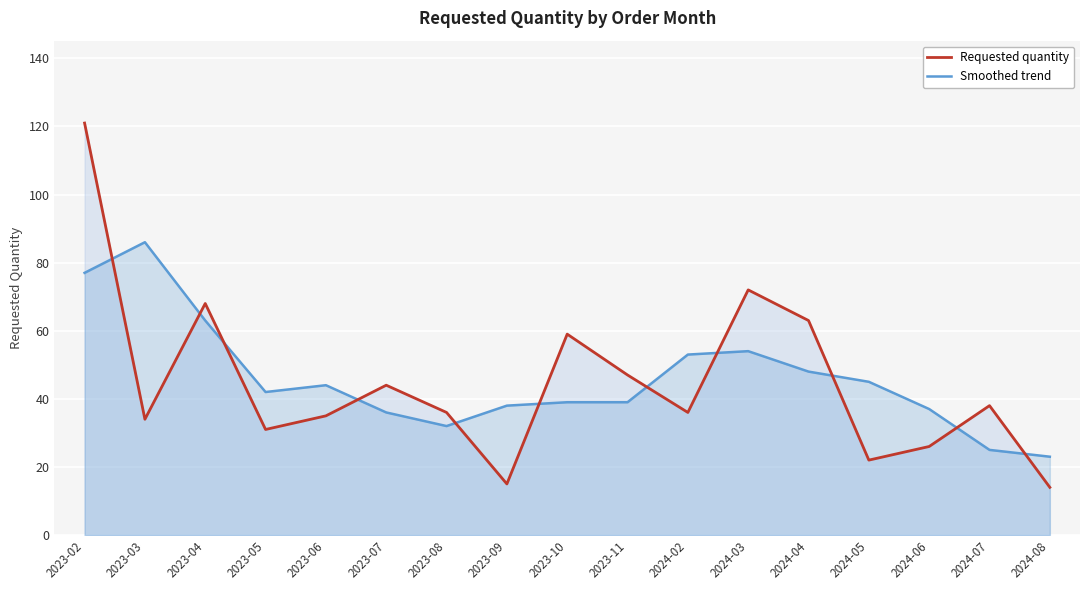

How many values in the Requested quantity series are below 36?

7